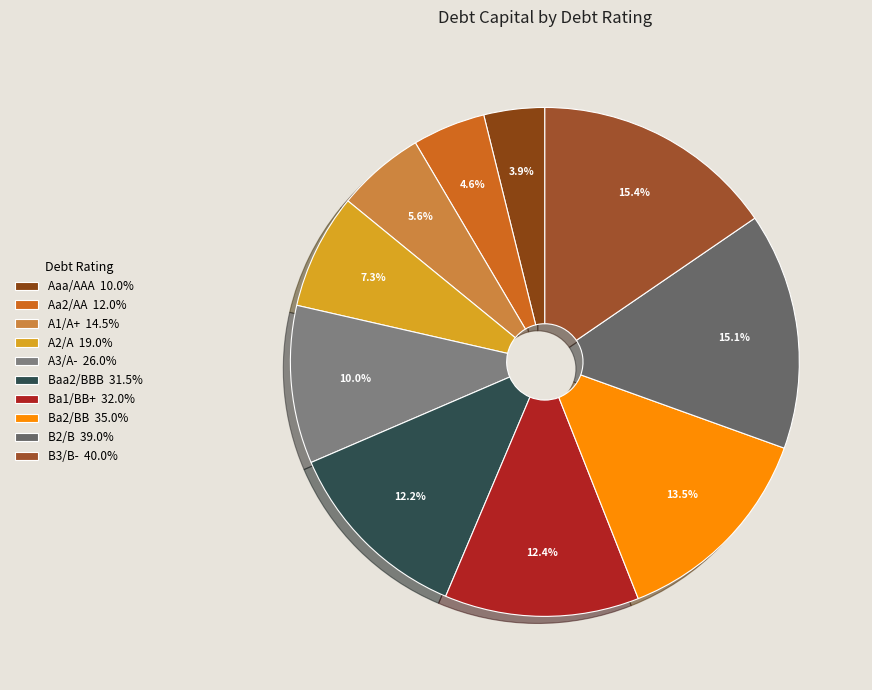

To the nearest percent, what is the combined percentage of Aaa/AAA and A1/A+?

9%